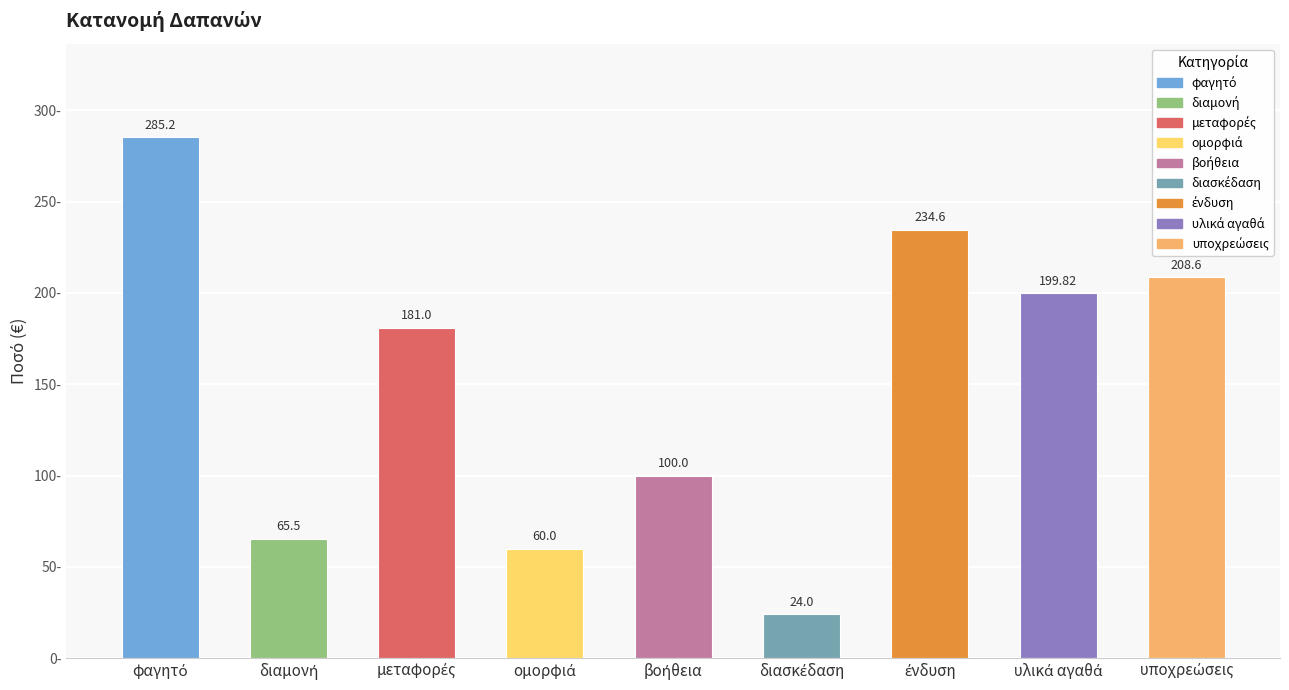

How many values are below 181?

4